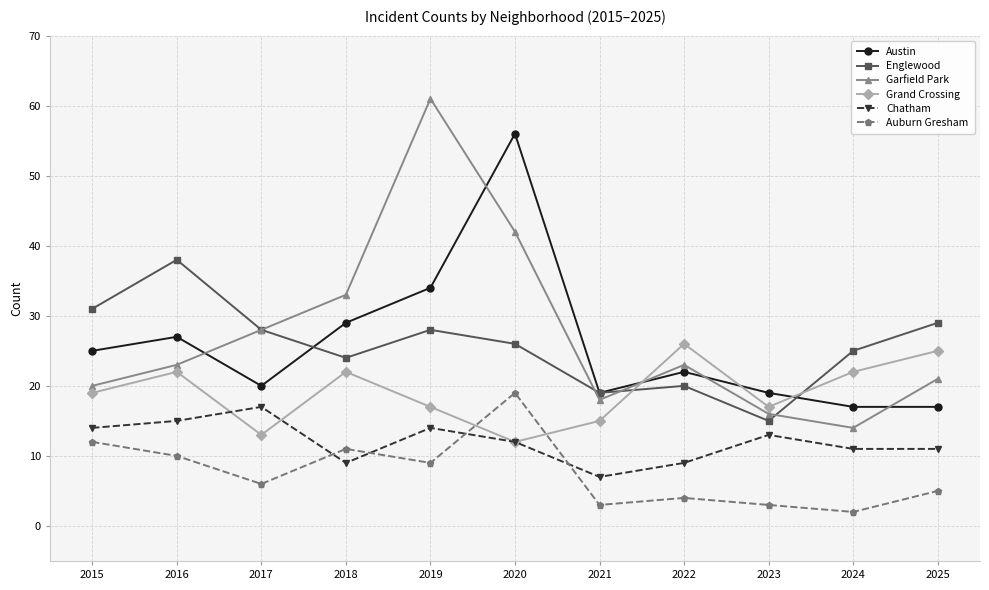

Where is the first local minimum for Englewood?

2018